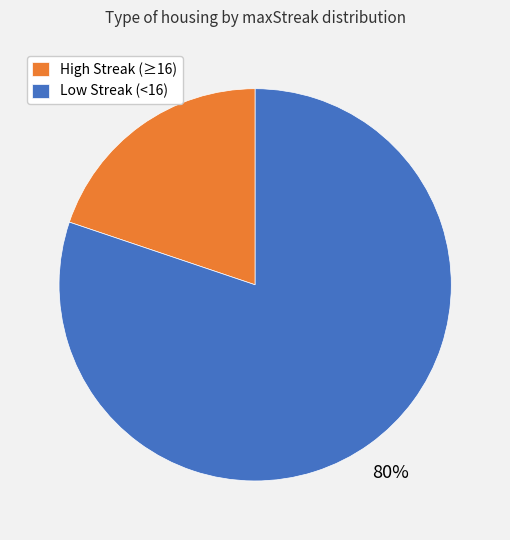

To the nearest percent, what is the average slice percentage?

50%